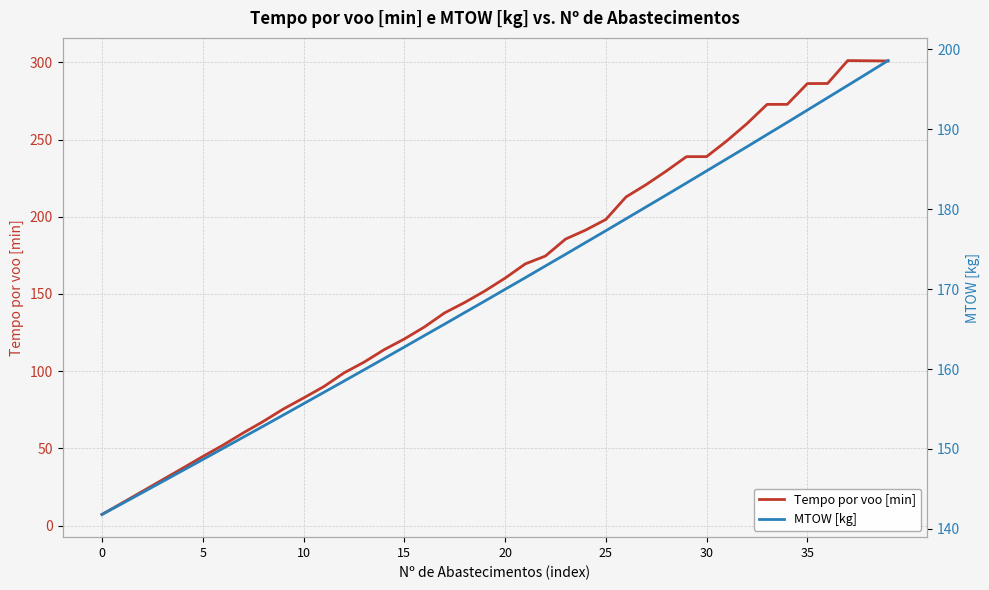

Is it true that Tempo por voo [min] equals 100.6 at 35?

False